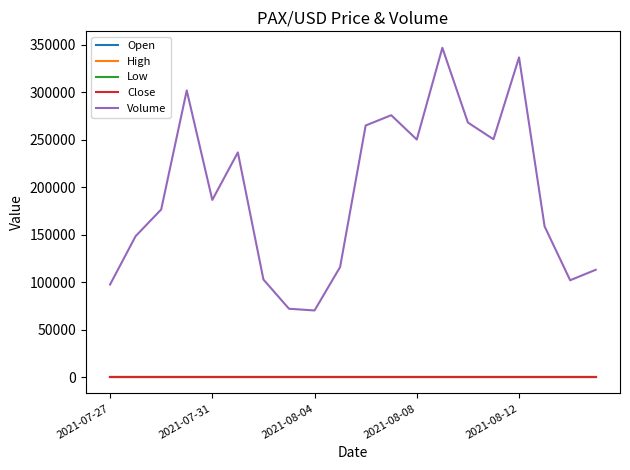

Which series has the widest spread of values?

Volume